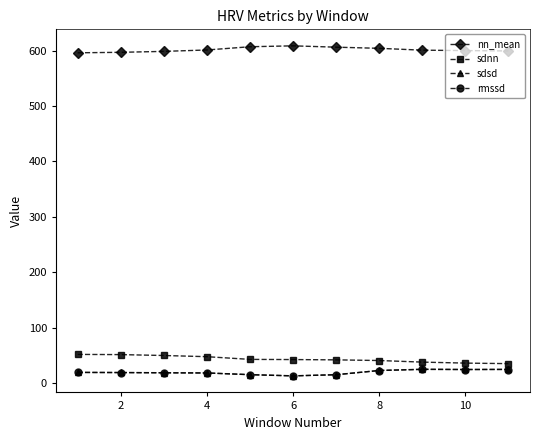

What is the difference between the second highest and minimum values in the nn_mean series?

10.9